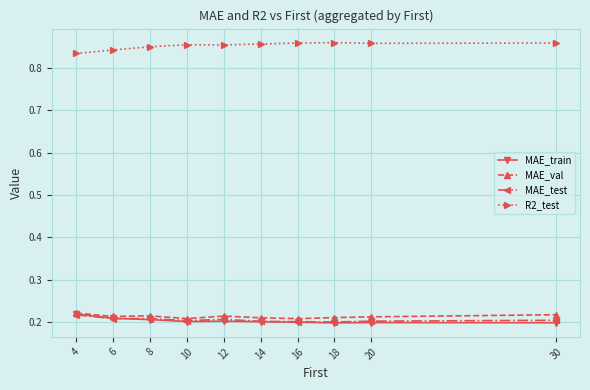

What is the difference between the highest and lowest values at 4?

0.6